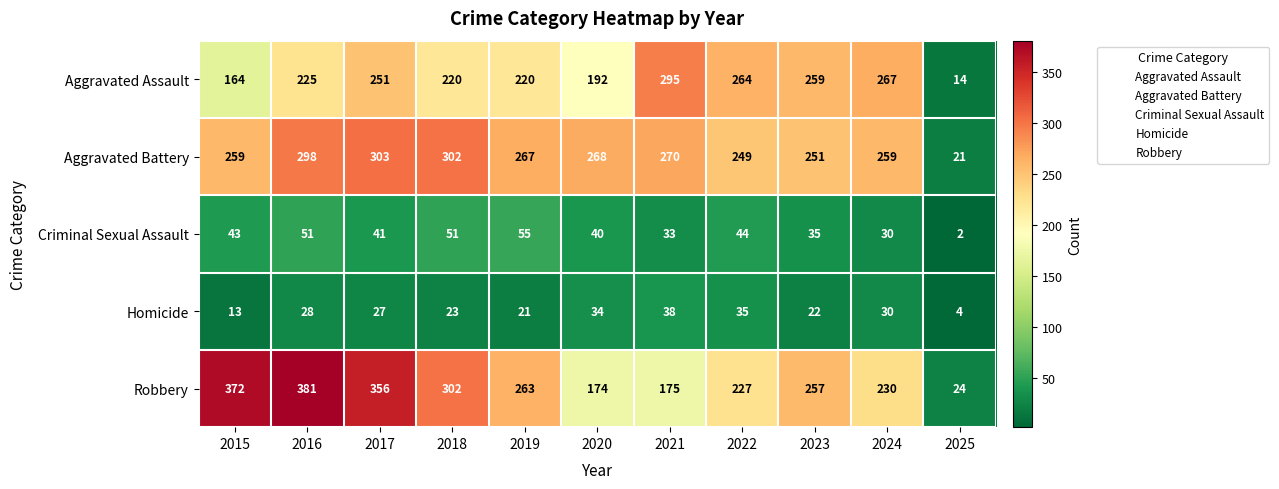

Between 2017 and 2020, which series saw the biggest shift?

Robbery